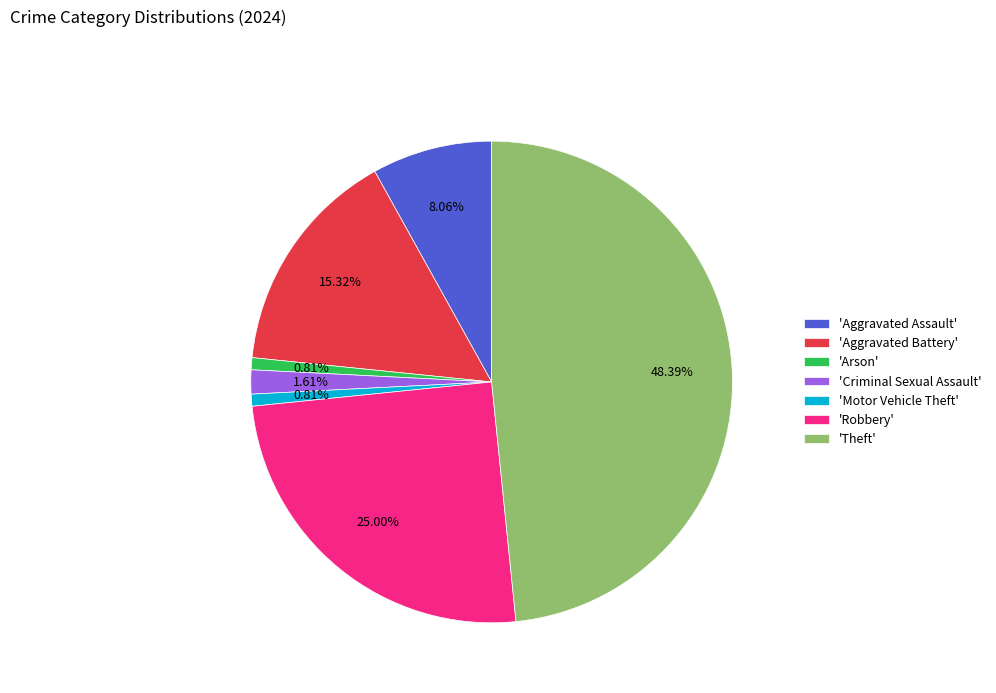

Is there any slice that represents more than half of the pie?

No